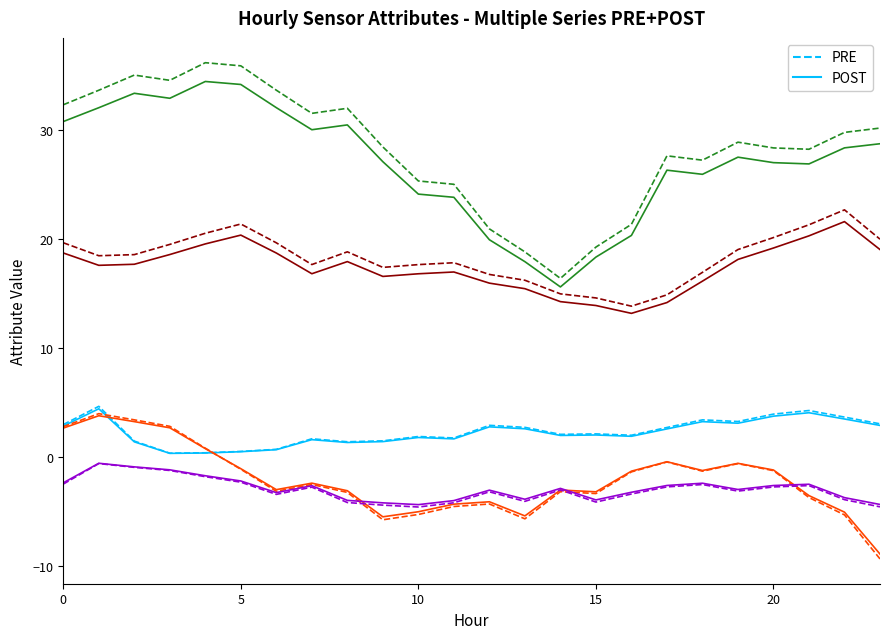

What is the smallest value displayed?

-9.3